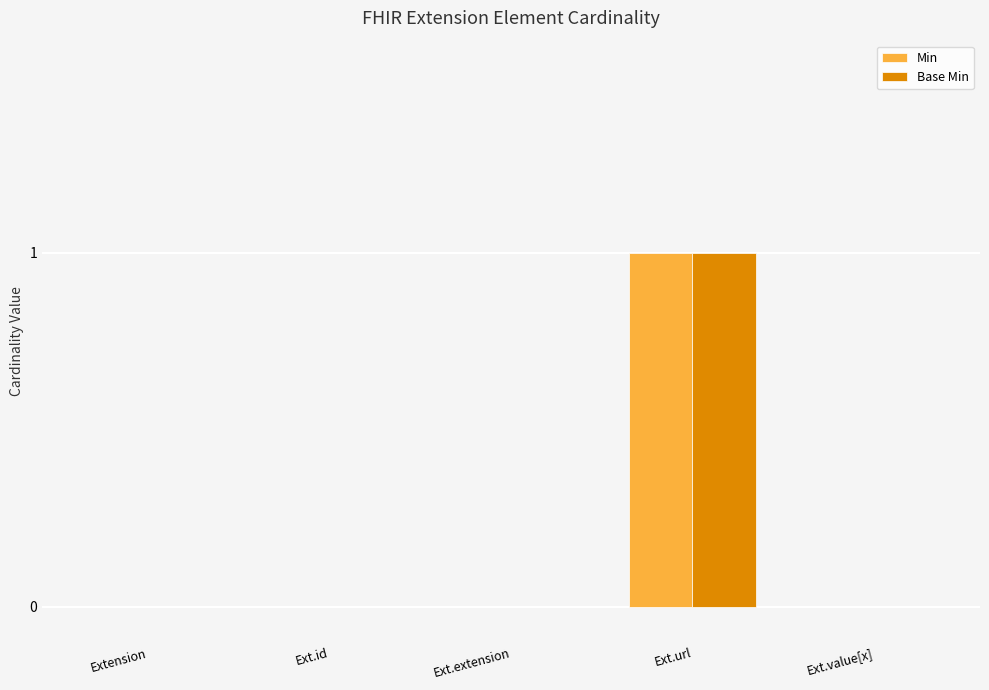

Reading left to right, list all the values displayed in this chart.

Min: Extension=0	Ext.id=0	Ext.extension=0	Ext.url=1	Ext.value[x]=0
Base Min: Extension=0	Ext.id=0	Ext.extension=0	Ext.url=1	Ext.value[x]=0